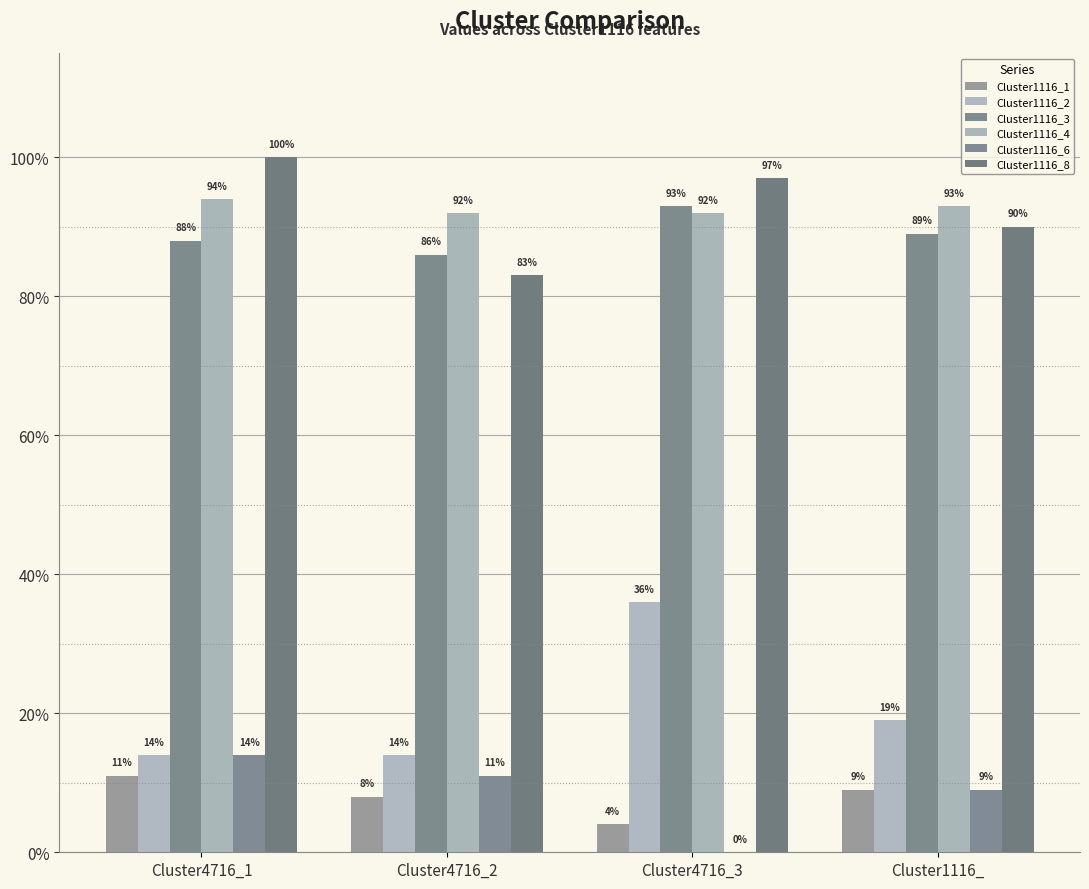

The value of Cluster1116_3 at Cluster4716_1 is 0.2. True or false?

False